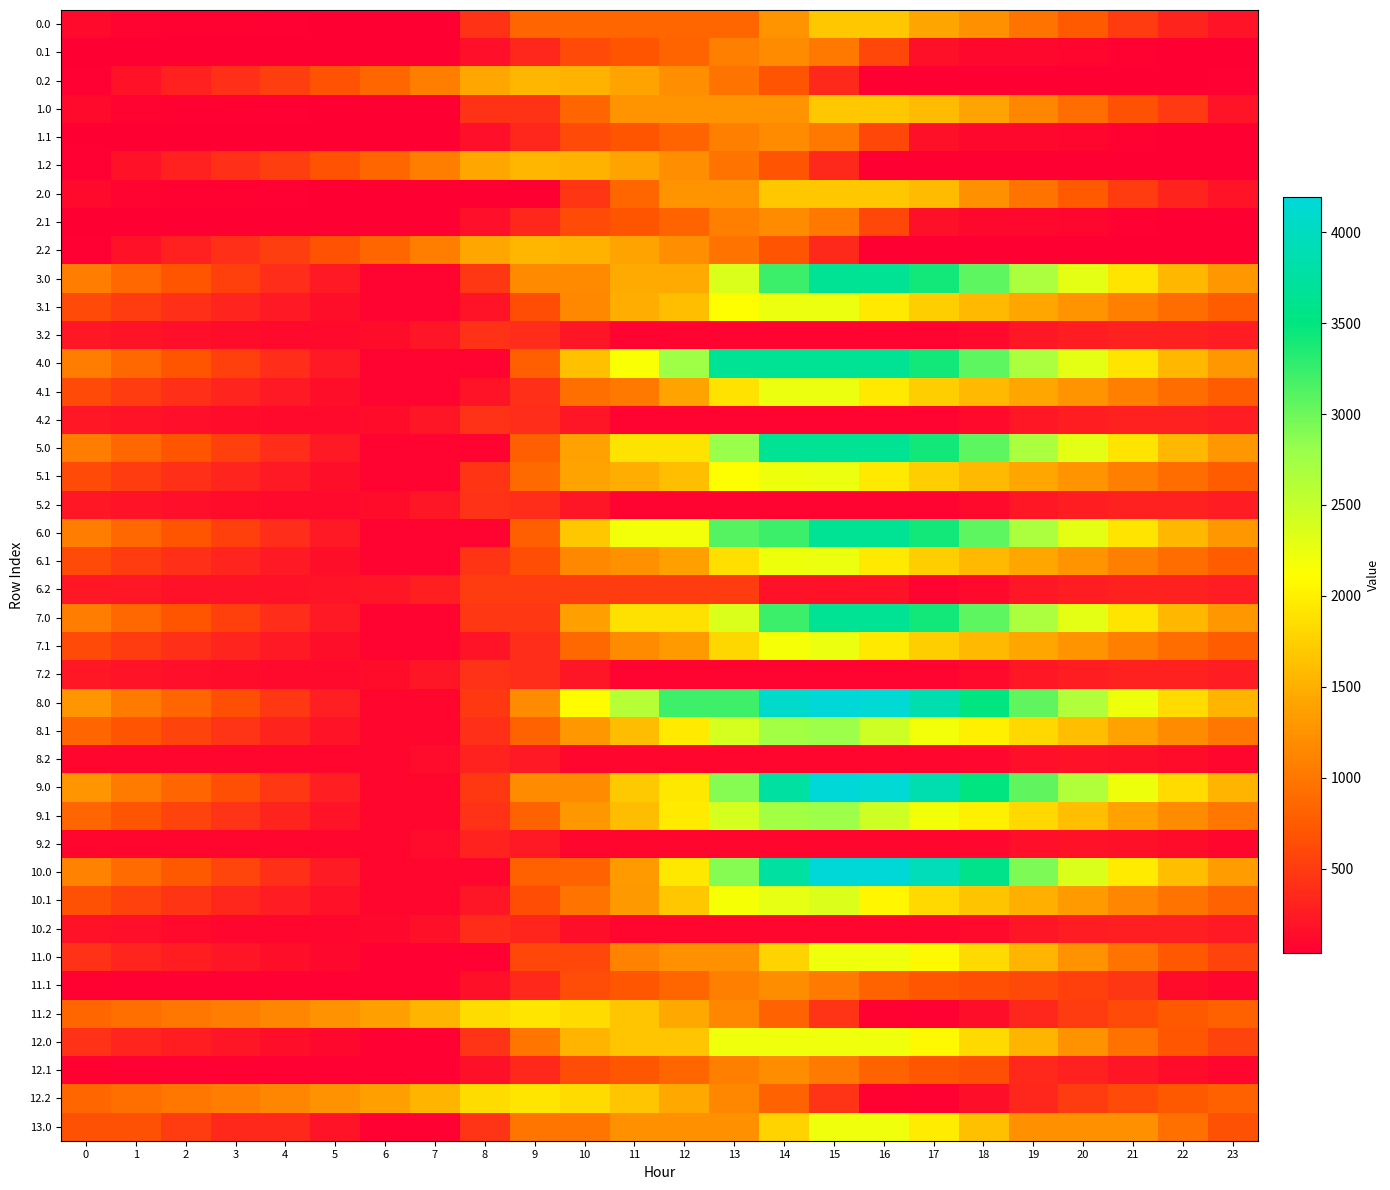

Reading left to right, what are all the values shown in this chart?

0.0: 0=115.3	1=65.4	2=54.9	3=50.5	4=45.6	5=41.8	6=33.7	7=33.7	8=425.0	9=841.8	10=850.4	11=850.4	12=850.4	13=850.4	14=1267.2	15=1684.0	16=1684.0	17=1418.1	18=1229.5	19=977.8	20=745.6	21=504.8	22=310.6	23=198.2
0.1: 0=33.7	1=33.7	2=33.7	3=33.7	4=33.7	5=33.7	6=33.7	7=33.7	8=157.6	9=346.8	10=618.2	11=704.3	12=837.5	13=1076.6	14=1189.1	15=1014.3	16=589.0	17=163.8	18=101.3	19=101.1	20=86.4	21=53.7	22=33.7	23=33.7
0.2: 0=47.5	1=173.5	2=286.8	3=404.6	4=529.0	5=682.4	6=851.9	7=1073.0	8=1434.1	9=1544.5	10=1520.7	11=1398.9	12=1225.9	13=983.1	14=692.7	15=363.6	16=33.7	17=33.7	18=33.7	19=33.7	20=33.7	21=33.7	22=33.7	23=47.5
1.0: 0=115.3	1=65.4	2=54.9	3=50.5	4=45.6	5=41.8	6=33.7	7=33.7	8=425.0	9=425.0	10=841.8	11=1258.6	12=1258.6	13=1267.2	14=1267.2	15=1684.0	16=1684.0	17=1588.2	18=1399.6	19=1147.9	20=915.7	21=674.9	22=480.7	23=198.2
1.1: 0=33.7	1=33.7	2=33.7	3=33.7	4=33.7	5=33.7	6=33.7	7=33.7	8=157.6	9=346.8	10=618.2	11=704.3	12=837.5	13=1076.6	14=1189.1	15=1014.3	16=589.0	17=163.8	18=101.3	19=101.1	20=86.4	21=53.7	22=33.7	23=33.7
1.2: 0=47.5	1=173.5	2=286.8	3=404.6	4=529.0	5=682.4	6=851.9	7=1073.0	8=1434.1	9=1544.5	10=1520.7	11=1398.9	12=1225.9	13=983.1	14=692.7	15=363.6	16=33.7	17=33.7	18=33.7	19=33.7	20=33.7	21=33.7	22=33.7	23=33.7
2.0: 0=115.3	1=65.4	2=54.9	3=50.5	4=45.6	5=41.8	6=33.7	7=33.7	8=33.7	9=33.7	10=450.5	11=850.4	12=1267.2	13=1267.2	14=1684.0	15=1684.0	16=1684.0	17=1588.2	18=1229.5	19=977.8	20=745.6	21=504.8	22=310.6	23=198.2
2.1: 0=33.7	1=33.7	2=33.7	3=33.7	4=33.7	5=33.7	6=33.7	7=33.7	8=157.6	9=346.8	10=618.2	11=704.3	12=837.5	13=1076.6	14=1189.1	15=1014.3	16=589.0	17=163.8	18=101.3	19=101.1	20=86.4	21=53.7	22=33.7	23=33.7
2.2: 0=47.5	1=173.5	2=286.8	3=404.6	4=529.0	5=682.4	6=851.9	7=1073.0	8=1434.1	9=1544.5	10=1520.7	11=1398.9	12=1225.9	13=983.1	14=692.7	15=363.6	16=33.7	17=33.7	18=33.7	19=33.7	20=33.7	21=33.7	22=33.7	23=33.7
3.0: 0=1061.4	1=860.9	2=700.0	3=545.1	4=389.6	5=235.3	6=73.3	7=73.3	8=464.6	9=1174.3	10=1174.3	11=1457.0	12=1457.0	13=2363.8	14=3225.4	15=3664.0	16=3664.0	17=3417.7	18=3078.6	19=2676.4	20=2293.7	21=1902.4	22=1557.7	23=1294.7
3.1: 0=622.0	1=510.8	2=412.9	3=320.3	4=230.8	5=155.3	6=73.3	7=73.3	8=197.2	9=634.9	10=1154.8	11=1489.3	12=1622.6	13=2110.1	14=2249.4	15=2249.4	16=1950.1	17=1732.4	18=1576.5	19=1425.8	20=1260.6	21=1077.4	22=906.8	23=756.9
3.2: 0=218.8	1=196.8	2=162.0	3=131.7	4=108.1	5=114.0	6=136.0	7=209.6	8=423.2	9=385.3	10=211.0	11=73.3	12=73.3	13=73.3	14=73.3	15=73.3	16=73.3	17=73.3	18=113.8	19=212.9	20=264.2	21=288.6	22=292.1	23=255.3
4.0: 0=1061.4	1=860.9	2=700.0	3=545.1	4=389.6	5=231.9	6=73.3	7=73.3	8=73.3	9=783.0	10=1633.1	11=2143.9	12=2757.2	13=3664.0	14=3664.0	15=3664.0	16=3664.0	17=3417.7	18=3078.6	19=2676.4	20=2293.7	21=1902.4	22=1557.7	23=1294.7
4.1: 0=622.0	1=510.8	2=412.9	3=320.3	4=230.8	5=155.3	6=73.3	7=73.3	8=197.2	9=413.2	10=933.0	11=1019.1	12=1400.8	13=1888.4	14=2249.4	15=2249.4	16=1950.1	17=1732.4	18=1576.5	19=1425.8	20=1260.6	21=1077.4	22=906.8	23=756.9
4.2: 0=218.8	1=196.8	2=162.0	3=131.7	4=108.1	5=114.0	6=136.0	7=209.6	8=423.2	9=385.3	10=211.0	11=73.3	12=73.3	13=73.3	14=73.3	15=73.3	16=73.3	17=73.3	18=113.8	19=212.9	20=264.2	21=288.6	22=292.1	23=255.3
5.0: 0=1061.4	1=860.9	2=700.0	3=545.1	4=386.2	5=231.9	6=73.3	7=73.3	8=73.3	9=783.0	10=1384.7	11=1895.6	12=1895.6	13=2802.4	14=3664.0	15=3664.0	16=3664.0	17=3417.7	18=3078.6	19=2676.4	20=2293.7	21=1902.4	22=1557.7	23=1294.7
5.1: 0=622.0	1=510.8	2=412.9	3=320.3	4=230.8	5=155.3	6=73.3	7=73.3	8=445.7	9=883.4	10=1403.2	11=1489.3	12=1622.6	13=2110.1	14=2222.7	15=2249.4	16=1950.1	17=1732.4	18=1576.5	19=1425.8	20=1260.6	21=1077.4	22=906.8	23=756.9
5.2: 0=218.8	1=196.8	2=162.0	3=131.7	4=108.1	5=114.0	6=136.0	7=209.6	8=423.2	9=385.3	10=211.0	11=73.3	12=73.3	13=73.3	14=73.3	15=73.3	16=73.3	17=73.3	18=113.8	19=212.9	20=264.2	21=288.6	22=292.1	23=255.3
6.0: 0=1061.4	1=860.9	2=700.0	3=545.1	4=389.6	5=235.3	6=73.3	7=73.3	8=73.3	9=783.0	10=1689.8	11=2200.7	12=2200.7	13=3107.5	14=3225.4	15=3664.0	16=3664.0	17=3417.7	18=3078.6	19=2676.4	20=2293.7	21=1902.4	22=1557.7	23=1294.7
6.1: 0=622.0	1=510.8	2=412.9	3=320.3	4=230.8	5=155.3	6=73.3	7=73.3	8=445.7	9=634.9	10=1154.8	11=1240.8	12=1374.1	13=1861.7	14=2222.7	15=2249.4	16=1950.1	17=1732.4	18=1576.5	19=1425.8	20=1260.6	21=1077.4	22=906.8	23=756.9
6.2: 0=218.8	1=218.8	2=183.9	3=183.9	4=183.9	5=189.8	6=211.8	7=285.4	8=499.0	9=499.0	10=499.0	11=499.0	12=499.0	13=499.0	14=185.8	15=185.8	16=185.8	17=73.3	18=113.8	19=212.9	20=264.2	21=288.6	22=292.1	23=255.3
7.0: 0=1061.4	1=860.9	2=700.0	3=545.1	4=389.6	5=231.9	6=73.3	7=73.3	8=464.6	9=464.6	10=1371.4	11=1882.3	12=1882.3	13=2363.8	14=3225.4	15=3664.0	16=3664.0	17=3417.7	18=3078.6	19=2676.4	20=2293.7	21=1902.4	22=1557.7	23=1294.7
7.1: 0=622.0	1=510.8	2=412.9	3=320.3	4=230.8	5=155.3	6=73.3	7=73.3	8=197.2	9=386.4	10=855.9	11=1190.4	12=1323.7	13=1811.2	14=2172.3	15=2249.4	16=1950.1	17=1732.4	18=1576.5	19=1425.8	20=1260.6	21=1077.4	22=906.8	23=756.9
7.2: 0=218.8	1=196.8	2=162.0	3=131.7	4=108.1	5=114.0	6=136.0	7=209.6	8=423.2	9=385.3	10=211.0	11=73.3	12=73.3	13=73.3	14=73.3	15=73.3	16=73.3	17=73.3	18=113.8	19=212.9	20=264.2	21=288.6	22=292.1	23=255.3
8.0: 0=1274.6	1=1039.8	2=844.5	3=655.2	4=465.4	5=276.8	6=83.8	7=83.8	8=475.1	9=1184.9	10=2091.9	11=2602.7	12=3216.0	13=3216.0	14=4077.5	15=4192.0	16=4151.9	17=3871.3	18=3497.9	19=3061.3	20=2644.2	21=2218.6	22=1839.5	23=1542.3
8.1: 0=838.8	1=693.2	2=561.0	3=434.0	4=310.1	5=200.3	6=84.0	7=83.8	8=411.3	9=815.3	10=1301.5	11=1602.4	12=1950.5	13=2404.4	14=2731.8	15=2775.2	16=2441.6	17=2189.5	18=1999.3	19=1814.2	20=1614.7	21=1397.2	22=1192.3	23=1008.0
8.2: 0=83.8	1=83.8	2=83.8	3=83.8	4=83.8	5=83.8	6=83.8	7=123.8	8=303.7	9=231.5	10=83.8	11=83.8	12=83.8	13=83.8	14=83.8	15=83.8	16=83.8	17=83.8	18=90.7	19=156.1	20=173.8	21=164.3	22=133.6	23=83.8
9.0: 0=1274.6	1=1039.8	2=844.5	3=655.2	4=465.4	5=276.8	6=83.8	7=83.8	8=475.1	9=1184.9	10=1184.9	11=1695.7	12=1938.8	13=2891.8	14=3753.4	15=4192.0	16=4157.8	17=3871.3	18=3497.9	19=3061.3	20=2644.2	21=2218.6	22=1839.5	23=1542.3
9.1: 0=838.8	1=693.2	2=561.0	3=434.0	4=310.1	5=200.3	6=84.0	7=83.8	8=422.6	9=815.3	10=1301.5	11=1602.4	12=1950.5	13=2404.4	14=2731.8	15=2775.2	16=2441.6	17=2189.5	18=1999.3	19=1814.2	20=1614.7	21=1397.2	22=1192.3	23=1008.0
9.2: 0=83.8	1=83.8	2=83.8	3=83.8	4=83.8	5=83.8	6=83.8	7=123.8	8=303.7	9=231.5	10=83.8	11=83.8	12=83.8	13=83.8	14=83.8	15=83.8	16=83.8	17=83.8	18=90.7	19=156.1	20=173.8	21=164.3	22=133.6	23=83.8
10.0: 0=1104.9	1=898.3	2=731.3	3=570.4	4=408.9	5=248.5	6=83.8	7=83.8	8=83.8	9=793.5	10=814.7	11=1325.6	12=1938.8	13=2891.8	14=3753.4	15=4192.0	16=4186.1	17=3933.7	18=3588.6	19=2932.8	20=2361.4	21=1964.1	22=1613.3	23=1344.3
10.1: 0=668.9	1=551.7	2=447.7	3=349.0	4=253.4	5=171.9	6=83.8	7=83.8	8=207.8	9=639.5	10=981.1	11=1309.7	12=1685.5	13=2167.1	14=2279.7	15=2350.9	16=2045.5	17=1821.7	18=1659.8	19=1503.0	20=1331.8	21=1142.5	22=965.9	23=809.9
10.2: 0=187.5	1=159.5	2=118.5	3=83.8	4=83.8	5=83.8	6=99.9	7=167.6	8=375.2	9=331.3	10=150.9	11=83.8	12=83.8	13=83.8	14=83.8	15=83.8	16=83.8	17=83.8	18=118.5	19=211.6	20=256.9	21=275.4	22=272.9	23=230.0
11.0: 0=422.9	1=323.5	2=263.5	3=209.6	4=155.2	5=101.9	6=44.3	7=44.3	8=44.3	9=592.8	10=592.8	11=1103.6	12=1228.9	13=1228.9	14=1777.4	15=2216.0	16=2216.0	17=2070.7	18=1832.6	19=1531.4	20=1251.2	21=960.9	22=717.2	23=555.3
11.1: 0=54.5	1=44.3	2=44.3	3=44.3	4=44.3	5=44.3	6=44.3	7=44.3	8=168.3	9=357.5	10=628.8	11=714.9	12=848.2	13=1087.2	14=1199.8	15=1024.9	16=826.7	17=709.9	18=655.0	19=605.3	20=541.2	21=459.0	22=137.3	23=88.4
11.2: 0=852.7	1=930.1	2=995.0	3=1064.3	4=1140.1	5=1245.0	6=1366.0	7=1538.7	8=1851.2	9=1913.1	10=1839.8	11=1668.5	12=1446.0	13=1153.7	14=813.8	15=435.2	16=55.8	17=44.3	18=152.3	19=350.3	20=500.6	21=624.0	22=726.5	23=789.4
12.0: 0=421.5	1=322.0	2=262.1	3=208.2	4=153.7	5=100.5	6=44.3	7=44.3	8=435.6	9=984.1	10=1532.5	11=1667.5	12=1667.5	13=2216.0	14=2216.0	15=2216.0	16=2216.0	17=2070.7	18=1832.6	19=1531.4	20=1249.7	21=959.5	22=715.7	23=553.8
12.1: 0=54.5	1=44.3	2=44.3	3=44.3	4=44.3	5=44.3	6=44.3	7=44.3	8=168.3	9=357.5	10=628.8	11=714.9	12=848.2	13=1087.2	14=1199.8	15=1024.9	16=826.7	17=709.9	18=655.0	19=353.2	20=289.1	21=206.9	22=137.3	23=88.4
12.2: 0=852.7	1=930.1	2=995.0	3=1064.3	4=1140.1	5=1245.0	6=1366.0	7=1538.7	8=1851.2	9=1913.1	10=1839.8	11=1668.5	12=1446.0	13=1153.7	14=813.8	15=435.2	16=55.8	17=44.3	18=152.3	19=350.3	20=500.6	21=624.0	22=726.5	23=789.4
13.0: 0=673.1	1=673.1	2=512.1	3=357.2	4=357.2	5=202.9	6=44.3	7=44.3	8=435.6	9=984.1	10=984.1	11=1228.9	12=1228.9	13=1228.9	14=1777.4	15=2216.0	16=2216.0	17=1969.7	18=1630.6	19=1228.4	20=1228.4	21=1228.4	22=936.0	23=673.1